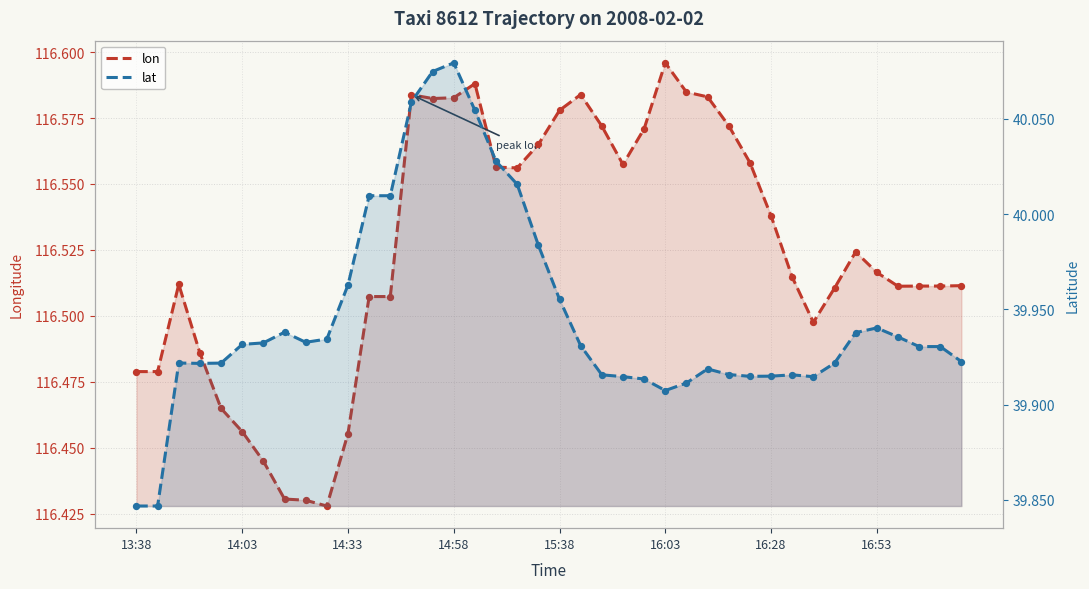

Is the value of lat at 32 greater than the value of lon at 34?

No